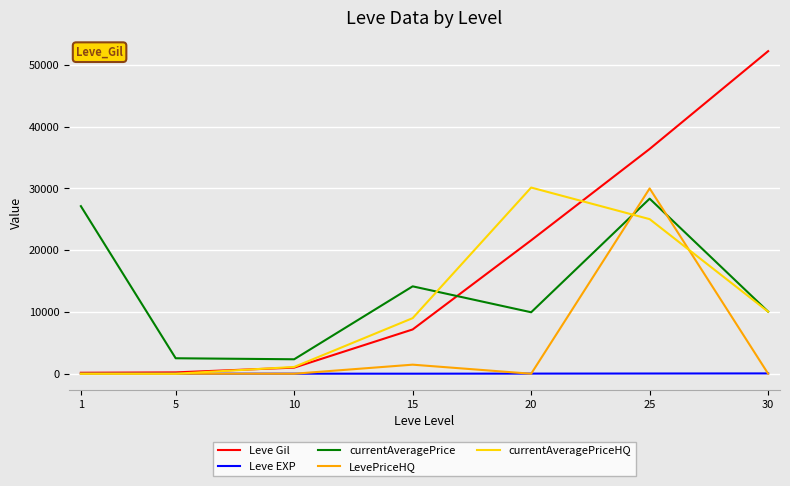

List the series in order of their overall mean, highest first.

Leve Gil, currentAveragePrice, currentAveragePriceHQ, LevePriceHQ, Leve EXP